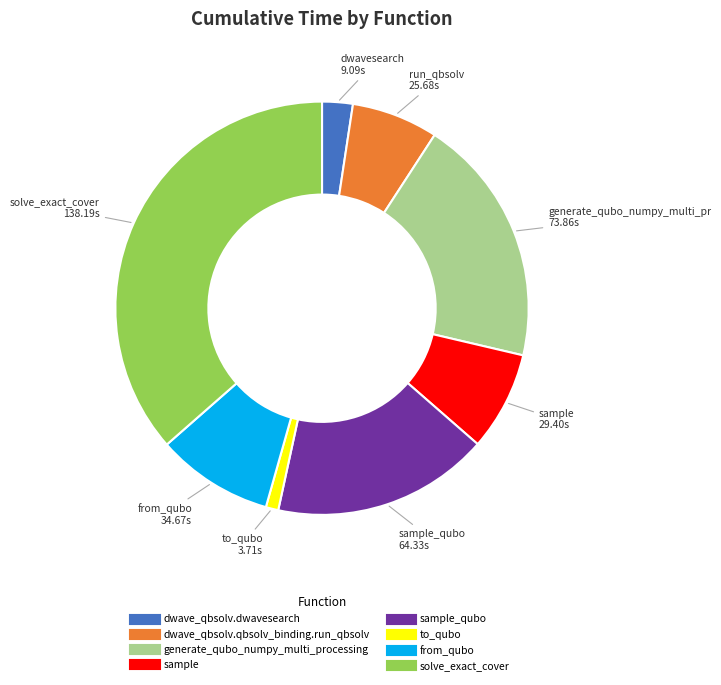

Does any single category account for the majority?

No